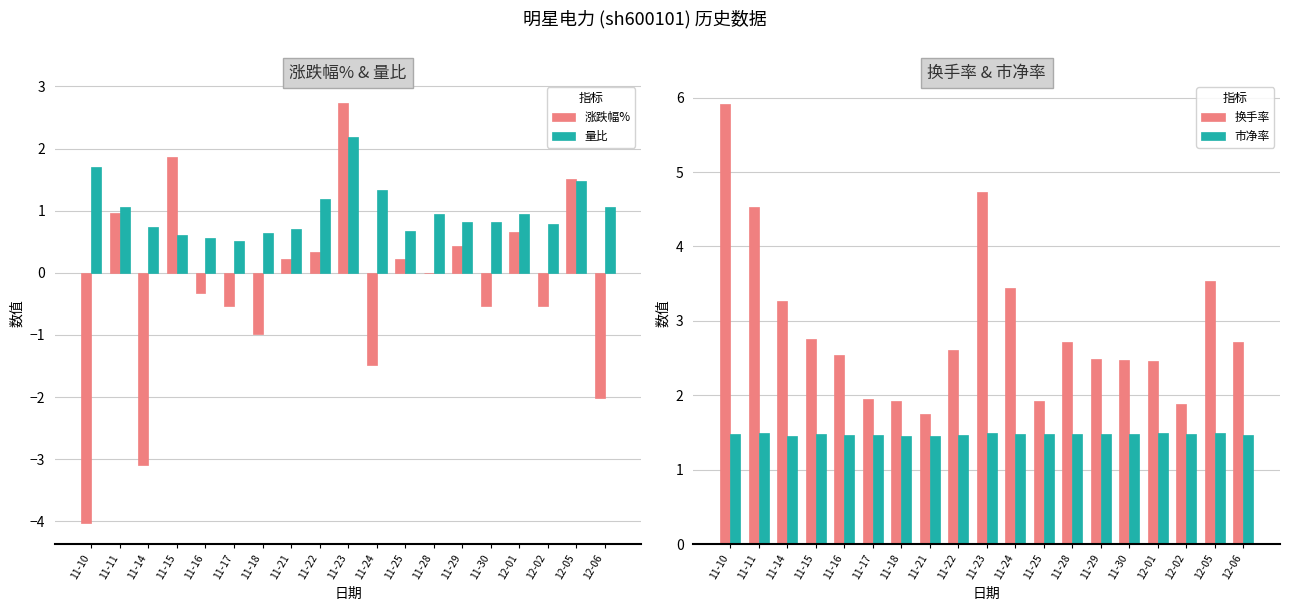

Is it true that 涨跌幅% equals -4.8 at 11-14?

False